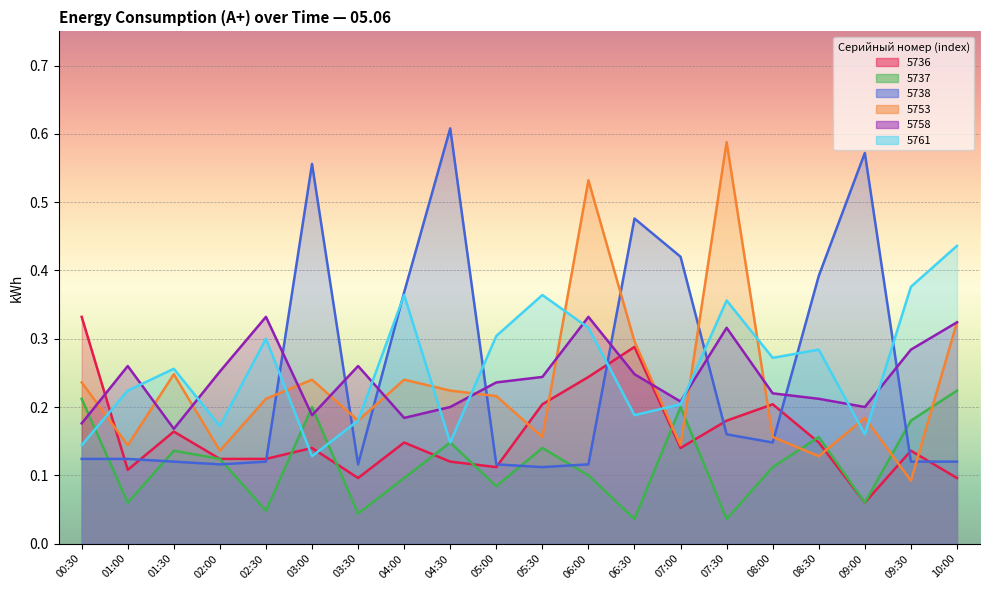

Count the number of data series in this chart.

6